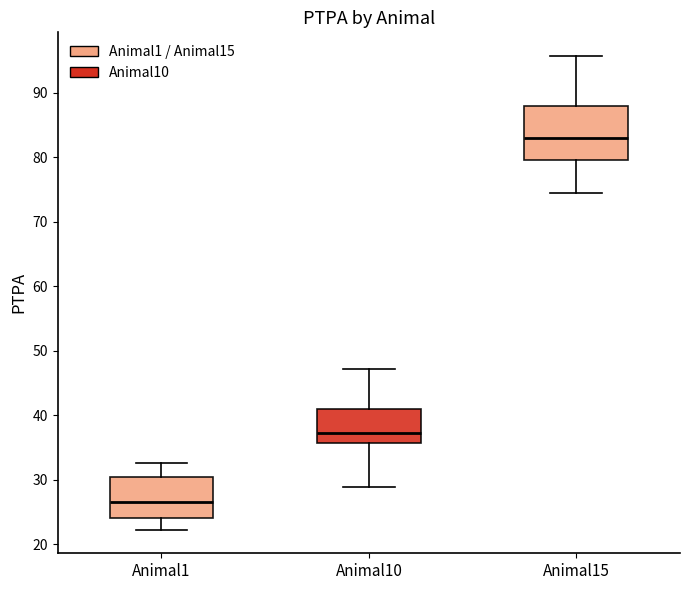

Reading left to right, transcribe this box plot: for each box, give where its median line is, the range the box spans, and where its two whiskers end, as read against the y-axis. The values are not printed on the chart, so give them approximately, as read against the axis.

Animal1: median 27, box 24 to 30, whiskers 22 to 33
Animal10: median 37, box 36 to 41, whiskers 29 to 47
Animal15: median 83, box 80 to 88, whiskers 74 to 96